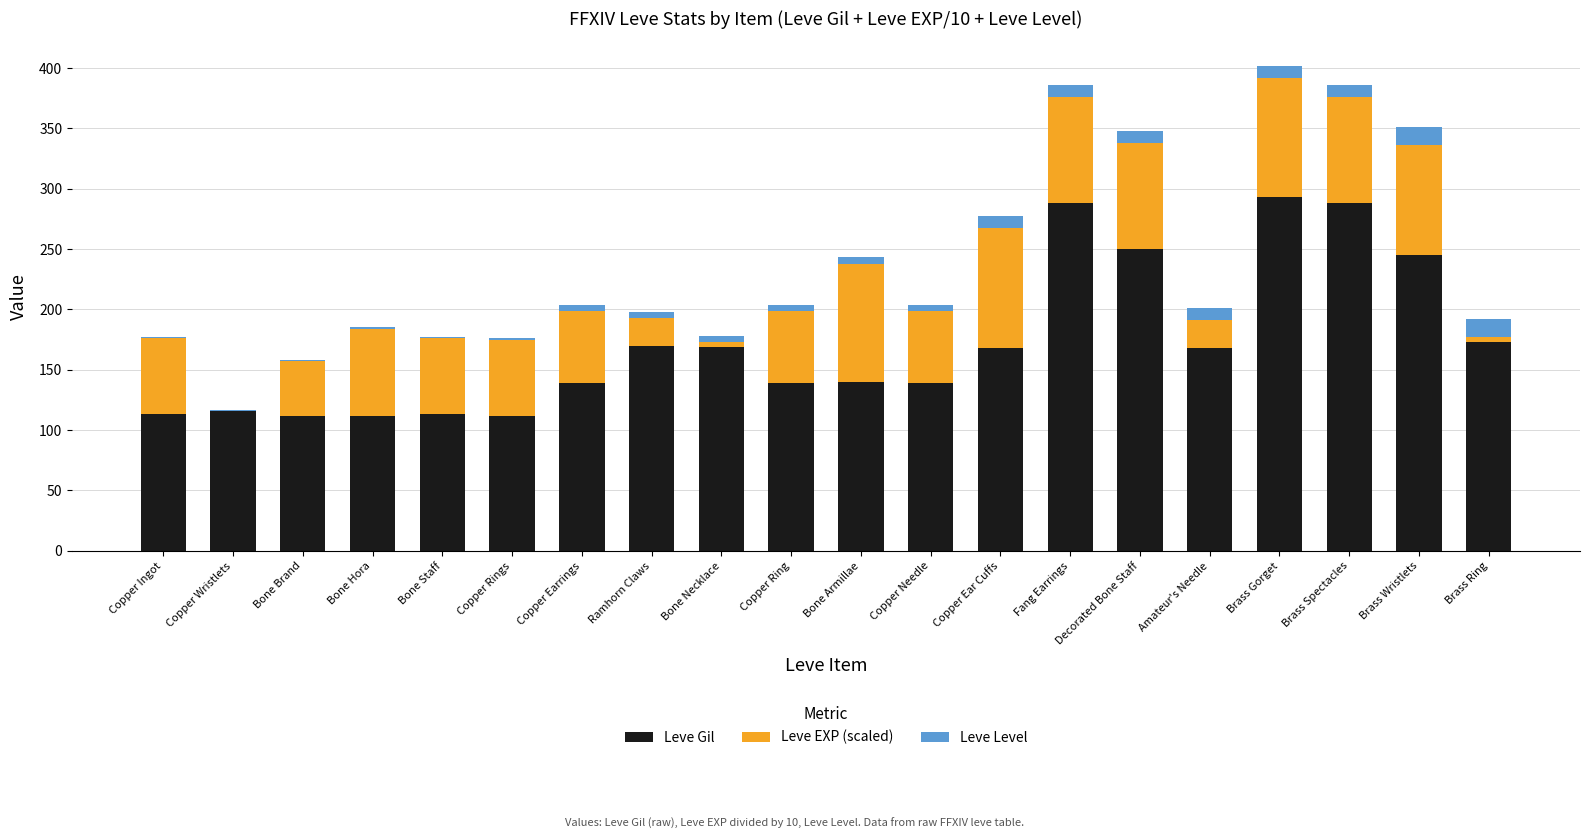

What is the sum of all Leve Gil values?

3447